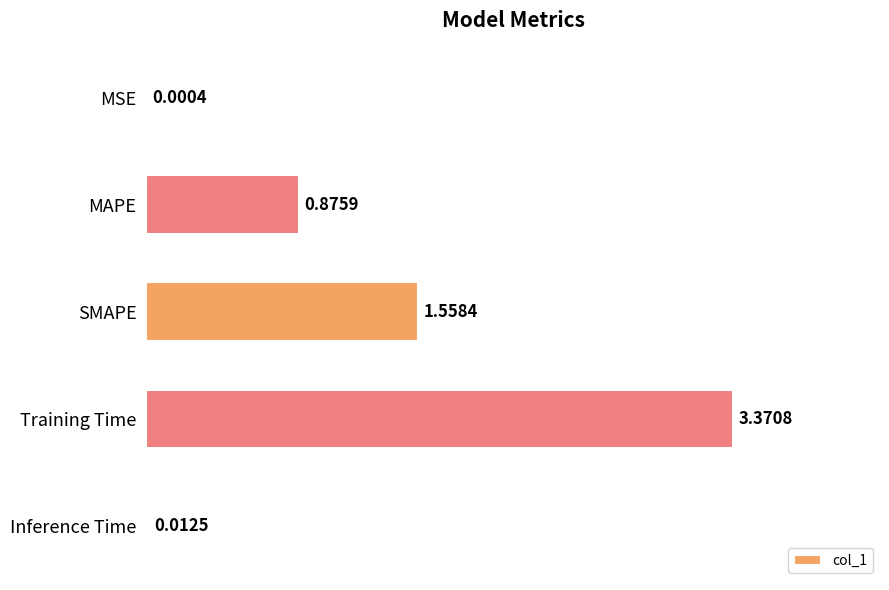

What is the change in value from MAPE to Training Time?

+2.5